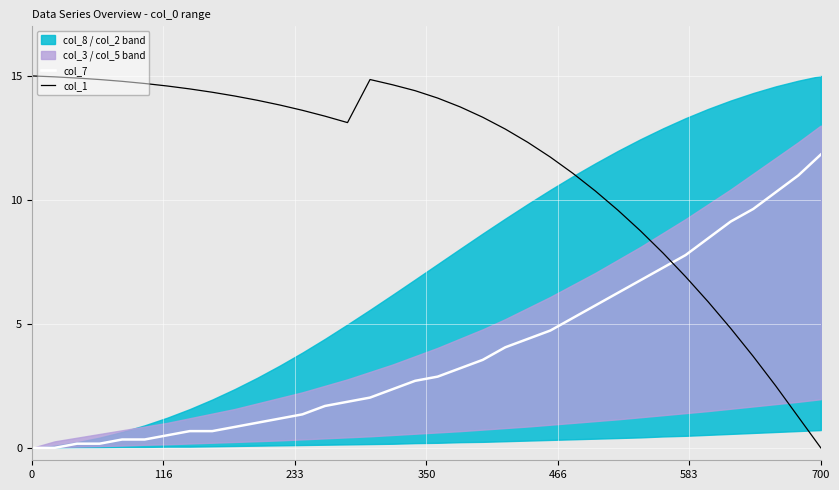

What is the maximum value for col_1?

15.0